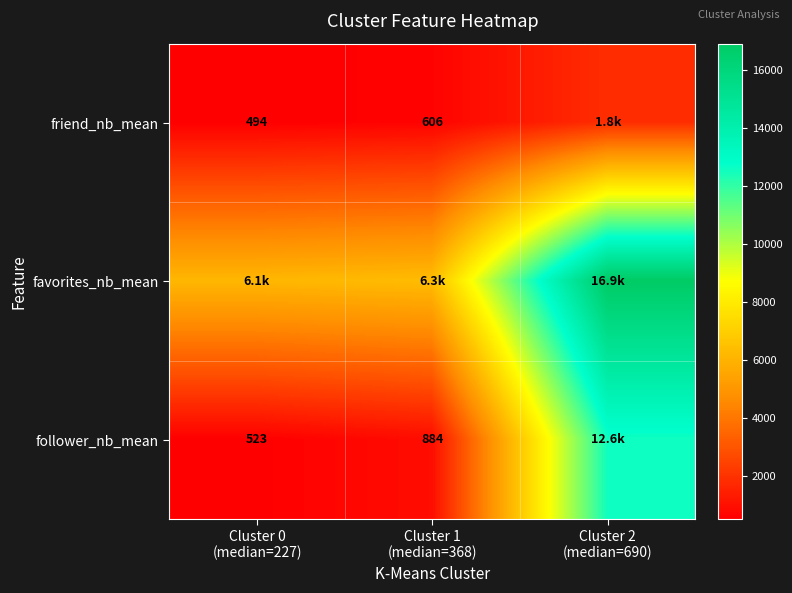

At how many categories does at least one series exceed 16876?

1